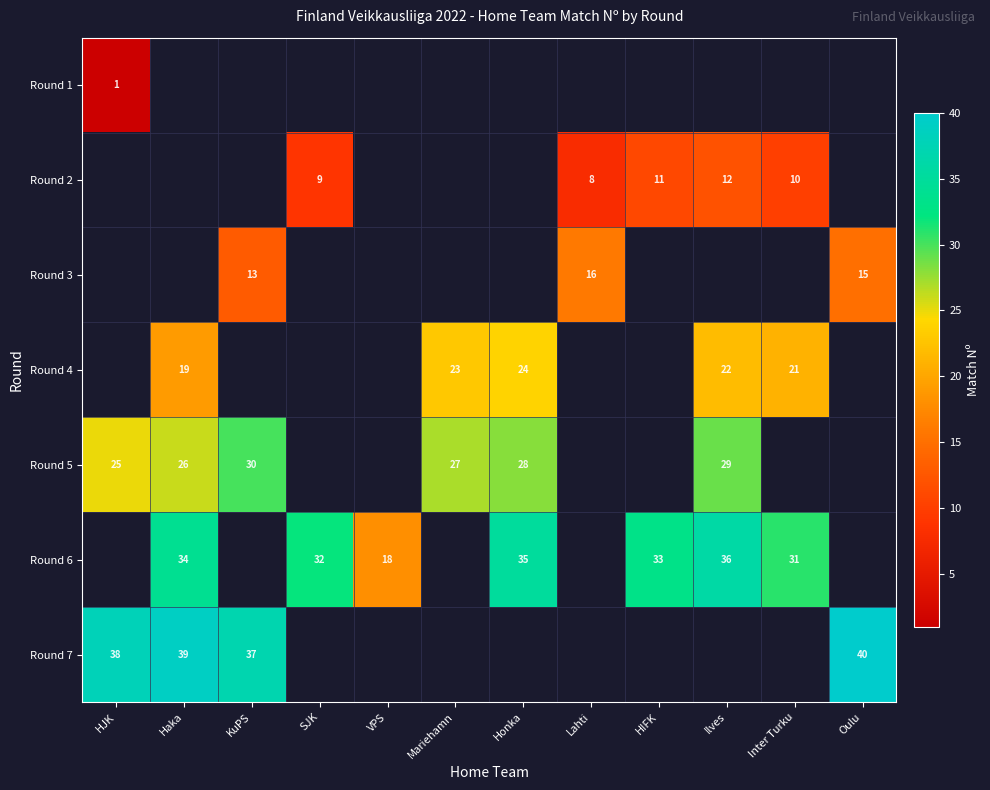

What is the maximum value shown in the chart?

40.0